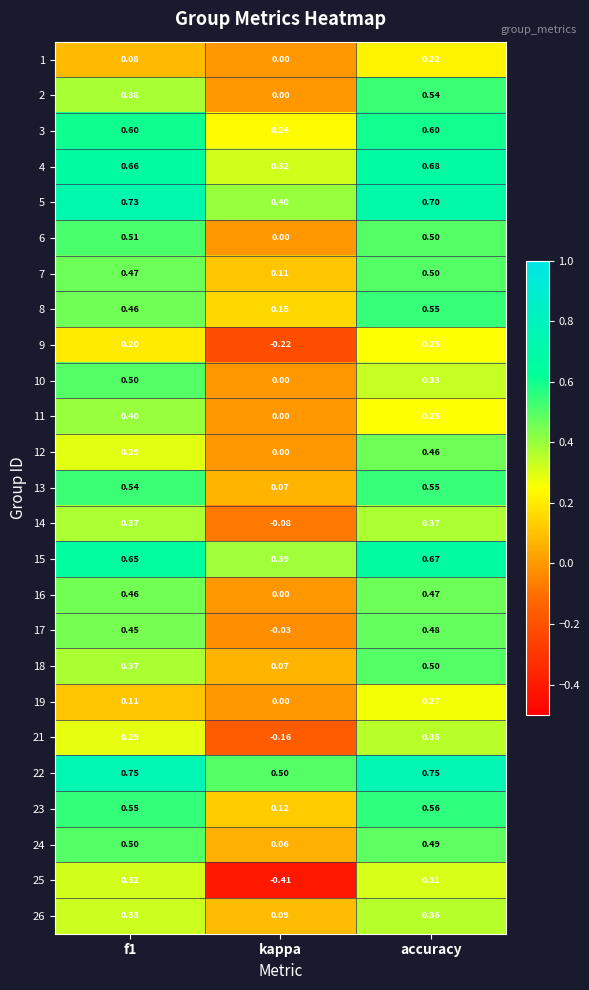

At which category is the sum across all series the highest?

accuracy